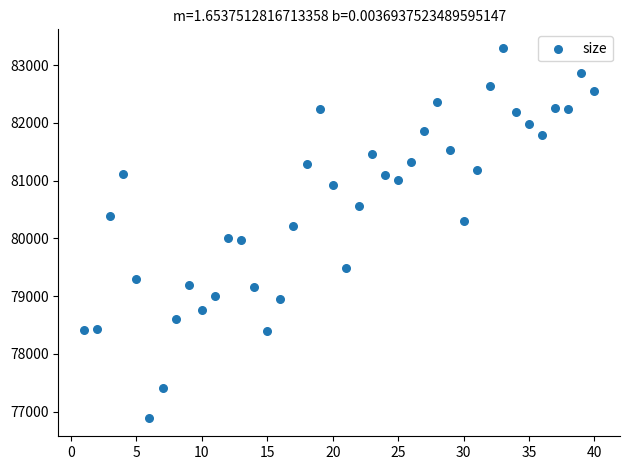

What is the range of Y values (max minus min)?

6408